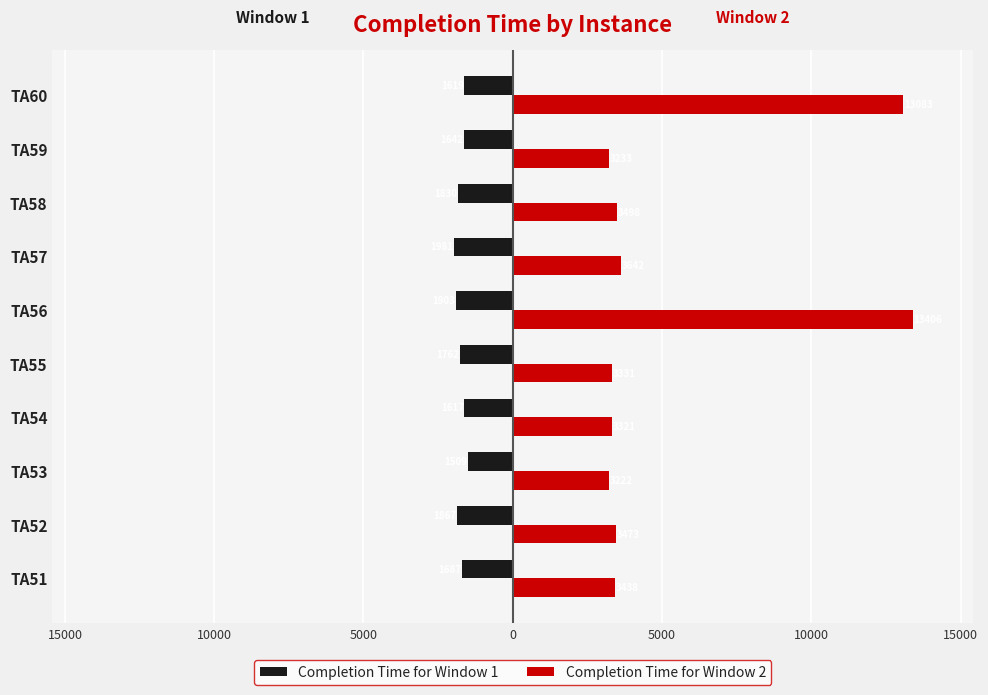

What are all the series names shown in the legend?

Completion Time for Window 1, Completion Time for Window 2